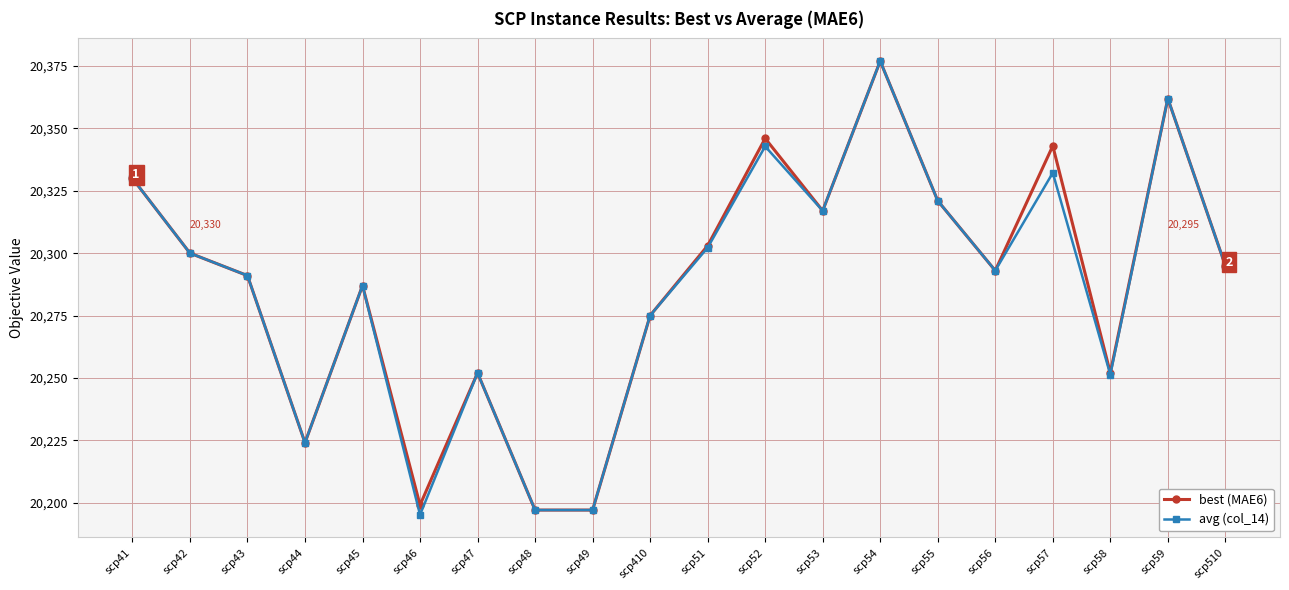

Is it true that avg (col_14) equals 20317.0 at scp53?

True